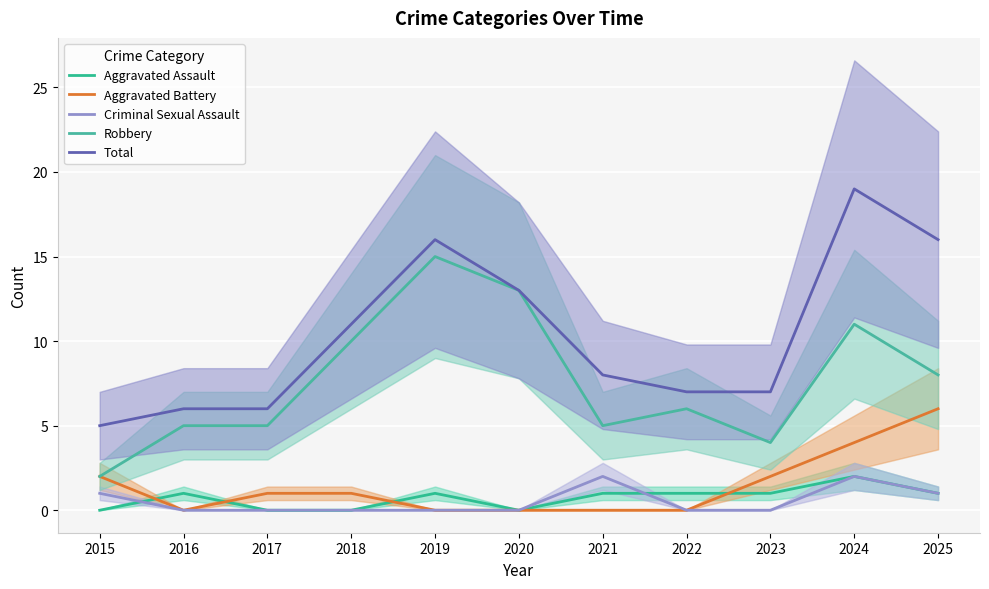

True or false: Total and Criminal Sexual Assault intersect in this chart.

False